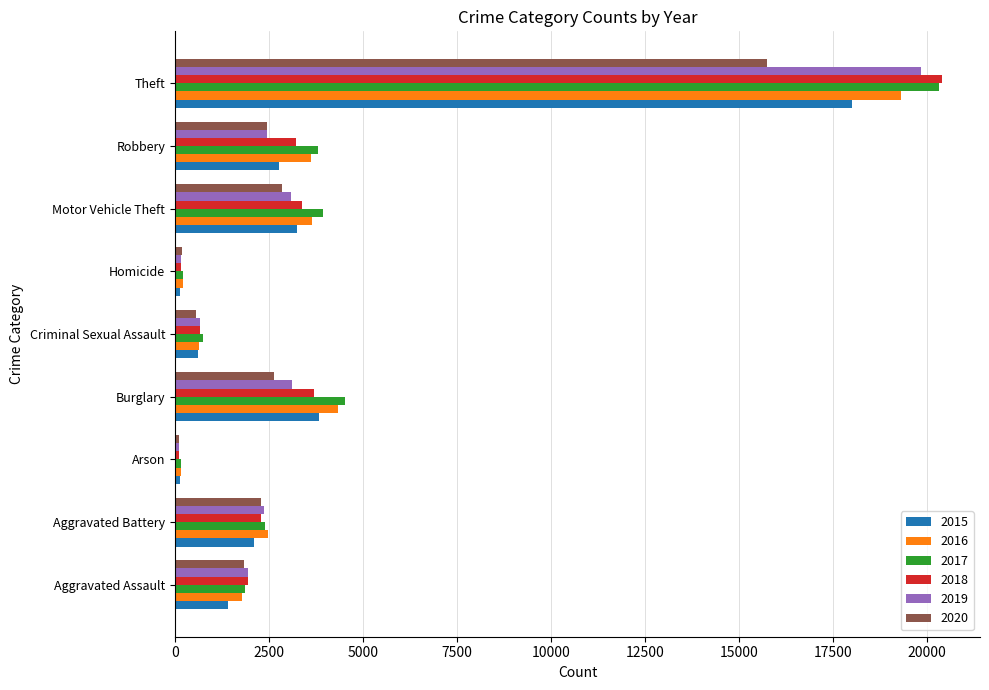

At which category is the sum across all series the highest?

Theft